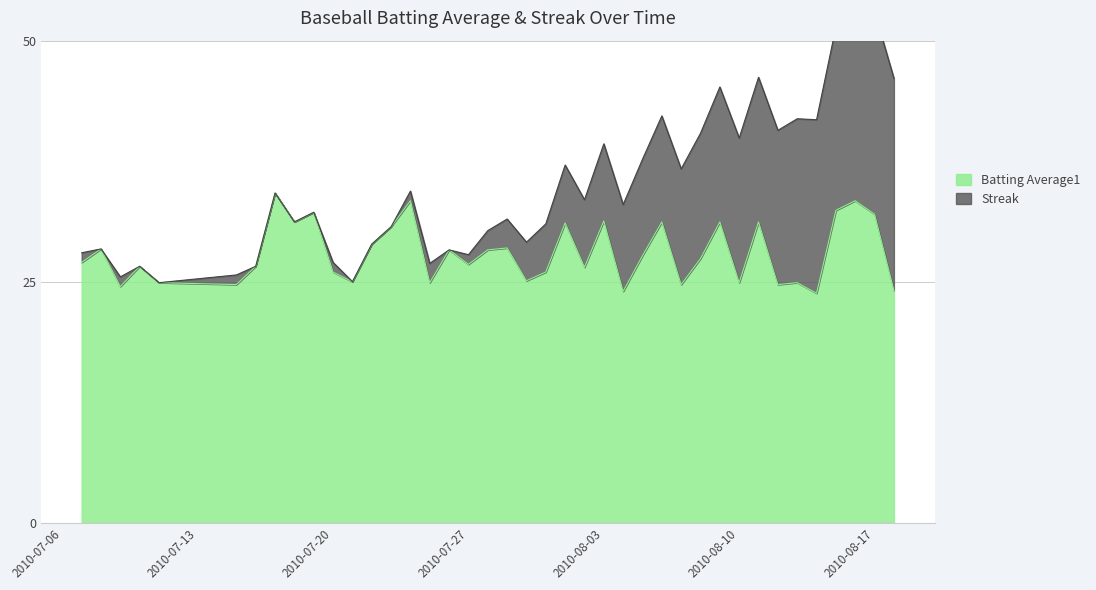

The chart shows a value of 25.1 at 2010-07-30. True or false?

True